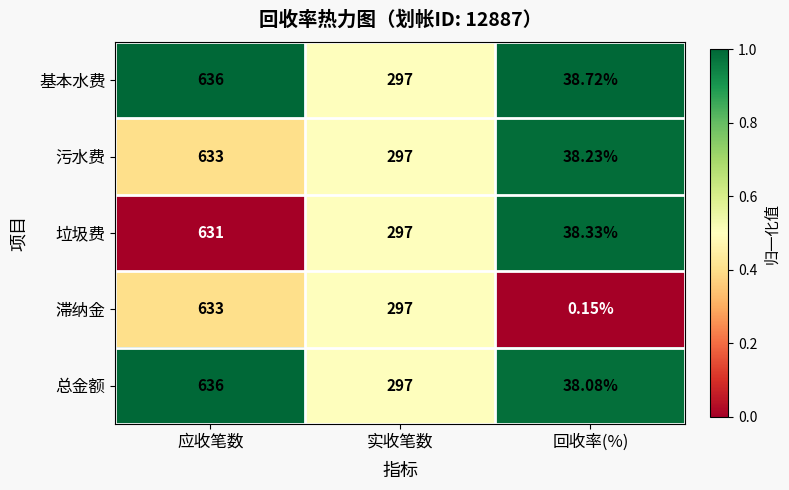

Which series has the largest total across all categories?

基本水费